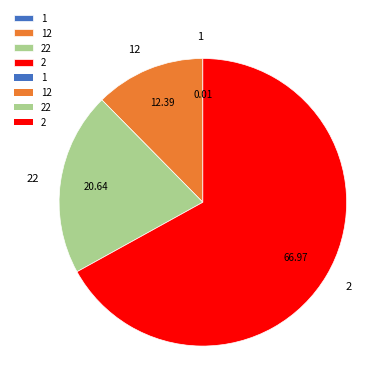

Is there a majority slice in this chart?

Yes